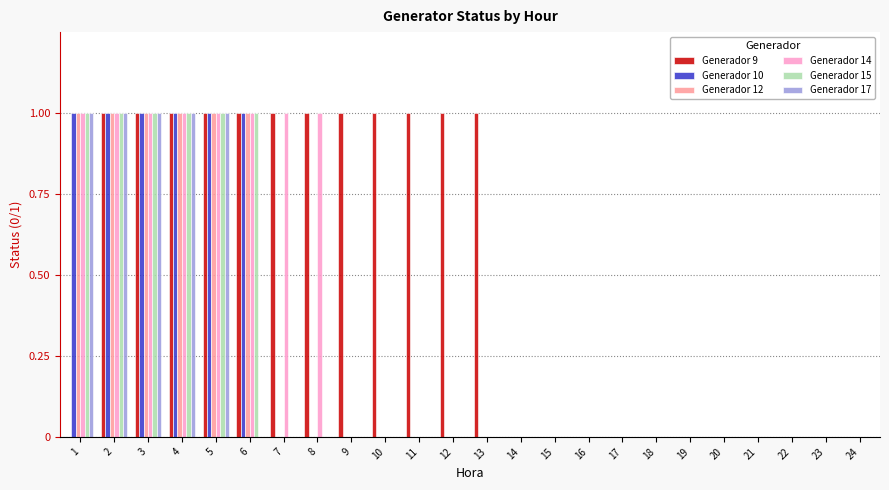

How many categories are shown in the chart?

24